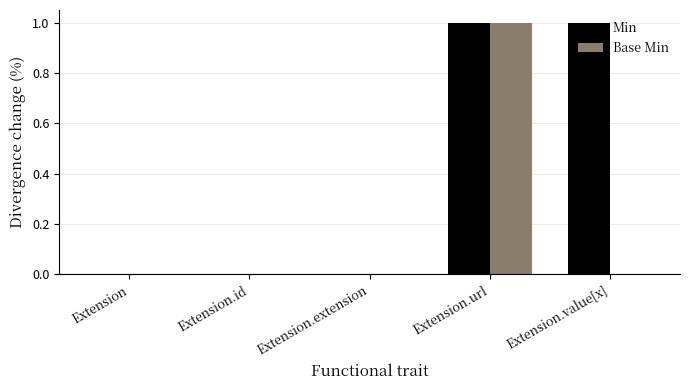

Which series has the largest total across all categories?

Min